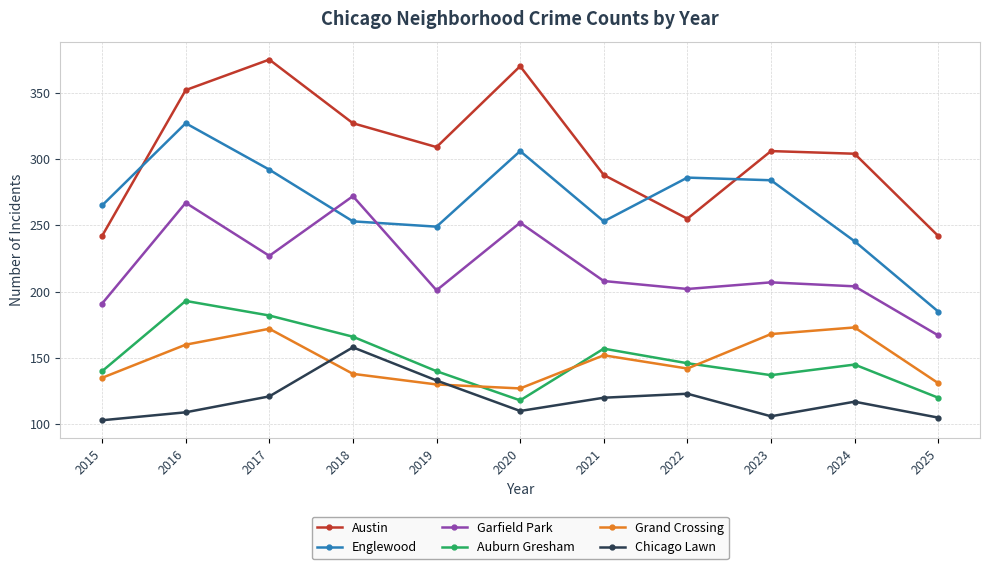

What is the maximum value shown in the chart?

375